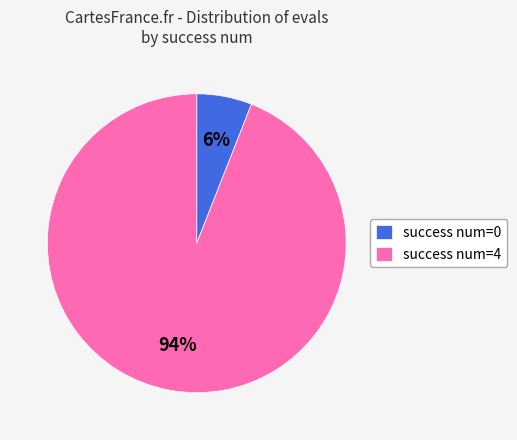

To the nearest percent, what is the average slice percentage?

50%